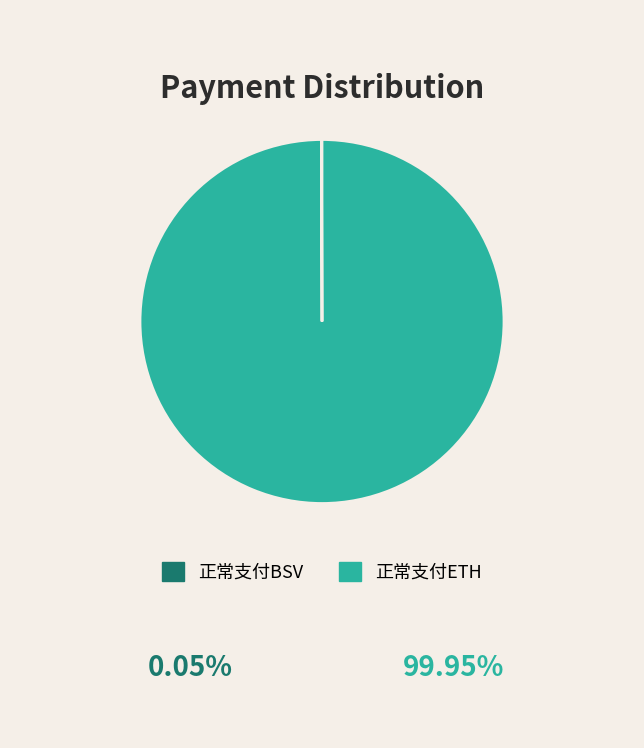

The 正常支付ETH slice represents 100% of the pie. True or false?

True